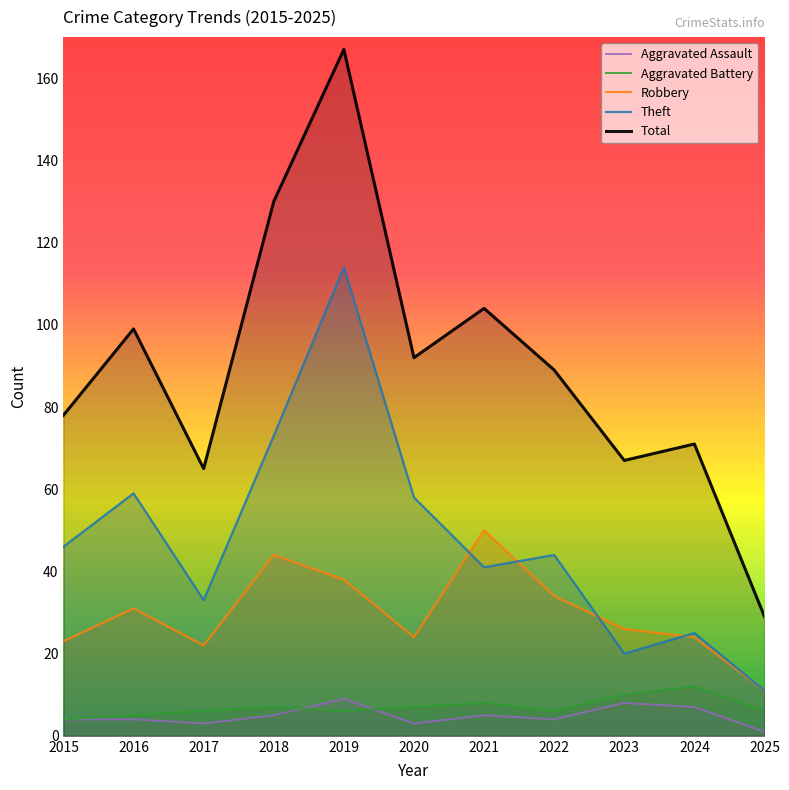

Is it true that Aggravated Assault equals 6 at 2019?

False